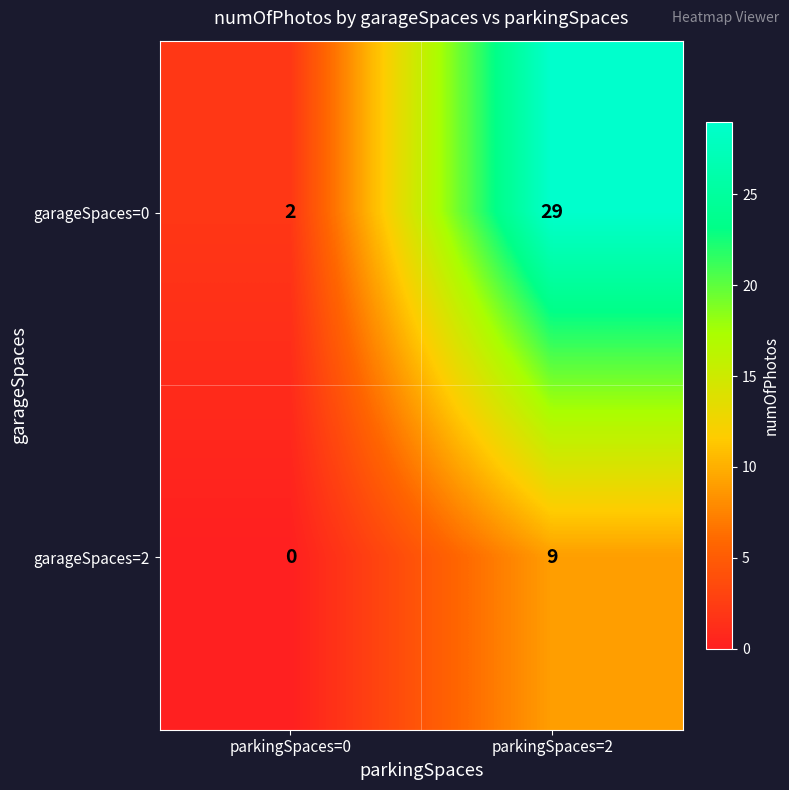

Is it true that garageSpaces=2 equals 9 at parkingSpaces=2?

True